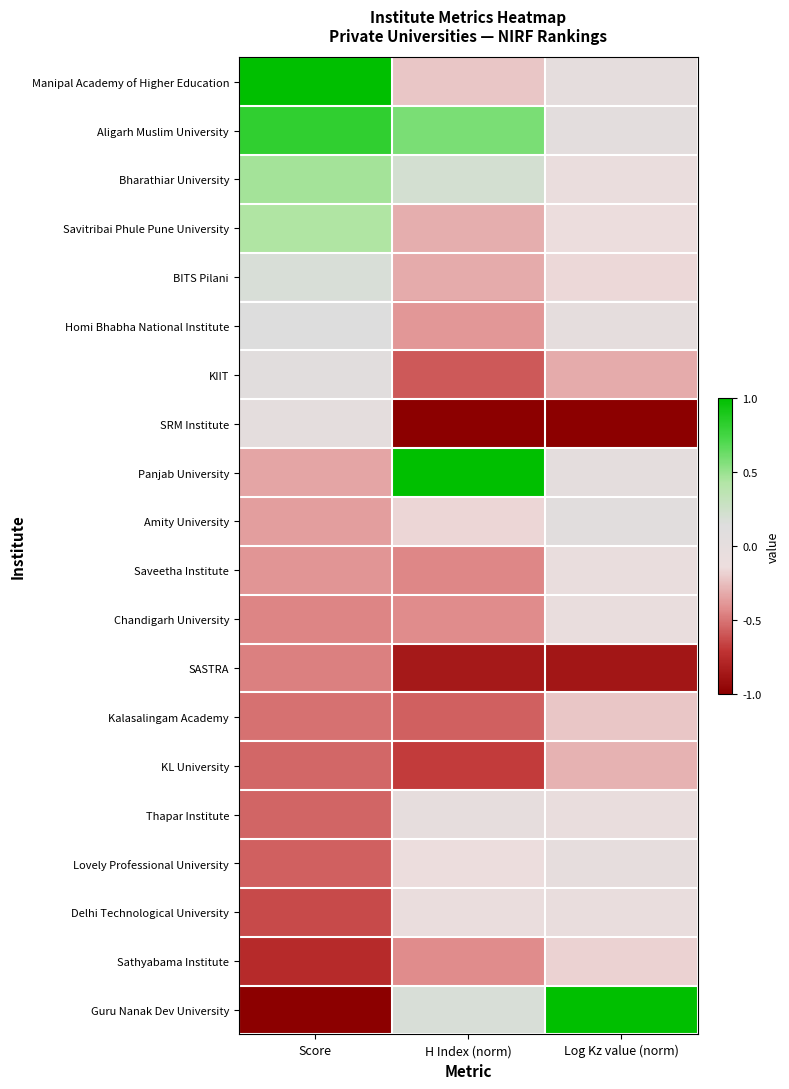

Reading left to right, what are all the values shown in this chart?

Manipal Academy of Higher Education: Score=1.0	H Index (norm)=-0.2	Log Kz value (norm)=0.0
Aligarh Muslim University: Score=0.8	H Index (norm)=0.6	Log Kz value (norm)=0.0
Bharathiar University: Score=0.5	H Index (norm)=0.2	Log Kz value (norm)=-0.1
Savitribai Phule Pune University: Score=0.4	H Index (norm)=-0.3	Log Kz value (norm)=-0.1
BITS Pilani: Score=0.2	H Index (norm)=-0.3	Log Kz value (norm)=-0.2
Homi Bhabha National Institute: Score=0.1	H Index (norm)=-0.4	Log Kz value (norm)=0.0
KIIT: Score=0.1	H Index (norm)=-0.6	Log Kz value (norm)=-0.3
SRM Institute: Score=0.0	H Index (norm)=-1.0	Log Kz value (norm)=-1.0
Panjab University: Score=-0.3	H Index (norm)=1.0	Log Kz value (norm)=0.0
Amity University: Score=-0.4	H Index (norm)=-0.2	Log Kz value (norm)=0.1
Saveetha Institute: Score=-0.4	H Index (norm)=-0.4	Log Kz value (norm)=-0.1
Chandigarh University: Score=-0.5	H Index (norm)=-0.4	Log Kz value (norm)=-0.1
SASTRA: Score=-0.5	H Index (norm)=-0.9	Log Kz value (norm)=-0.9
Kalasalingam Academy: Score=-0.5	H Index (norm)=-0.6	Log Kz value (norm)=-0.2
KL University: Score=-0.5	H Index (norm)=-0.7	Log Kz value (norm)=-0.3
Thapar Institute: Score=-0.6	H Index (norm)=-0.0	Log Kz value (norm)=-0.1
Lovely Professional University: Score=-0.6	H Index (norm)=-0.1	Log Kz value (norm)=-0.0
Delhi Technological University: Score=-0.6	H Index (norm)=-0.1	Log Kz value (norm)=-0.1
Sathyabama Institute: Score=-0.8	H Index (norm)=-0.4	Log Kz value (norm)=-0.2
Guru Nanak Dev University: Score=-1.0	H Index (norm)=0.2	Log Kz value (norm)=1.0